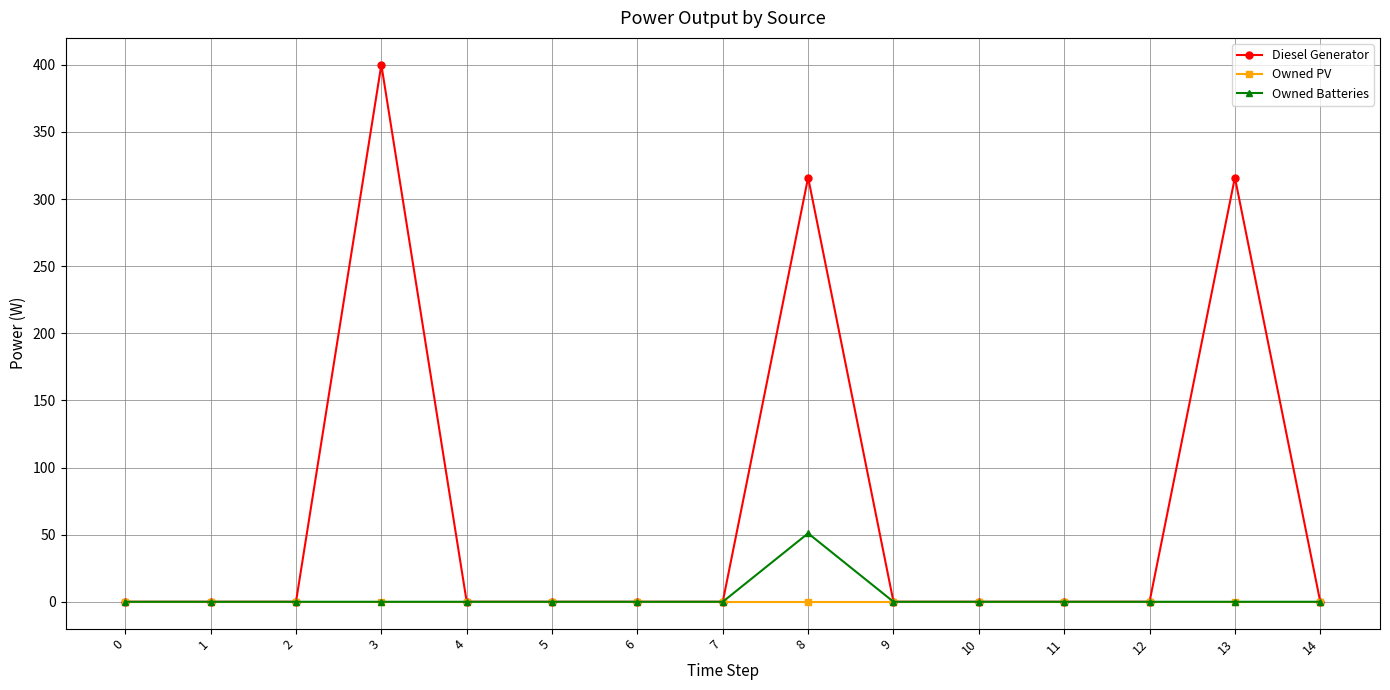

Reading left to right, list all the values displayed in this chart.

Diesel Generator: 0	0	0	400	0	0	0	0	316	0	0	0	0	316	0
Owned PV: 0	0	0	0	0	0	0	0	0	0	0	0	0	0	0
Owned Batteries: 0	0	0	0	0	0	0	0	51	0	0	0	0	0	0